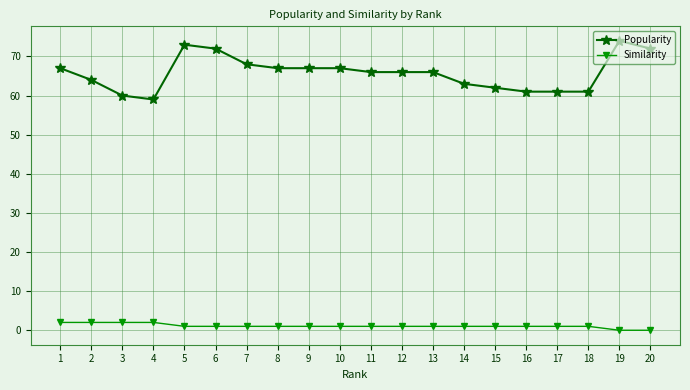

What is the sum of all Popularity values?

1316